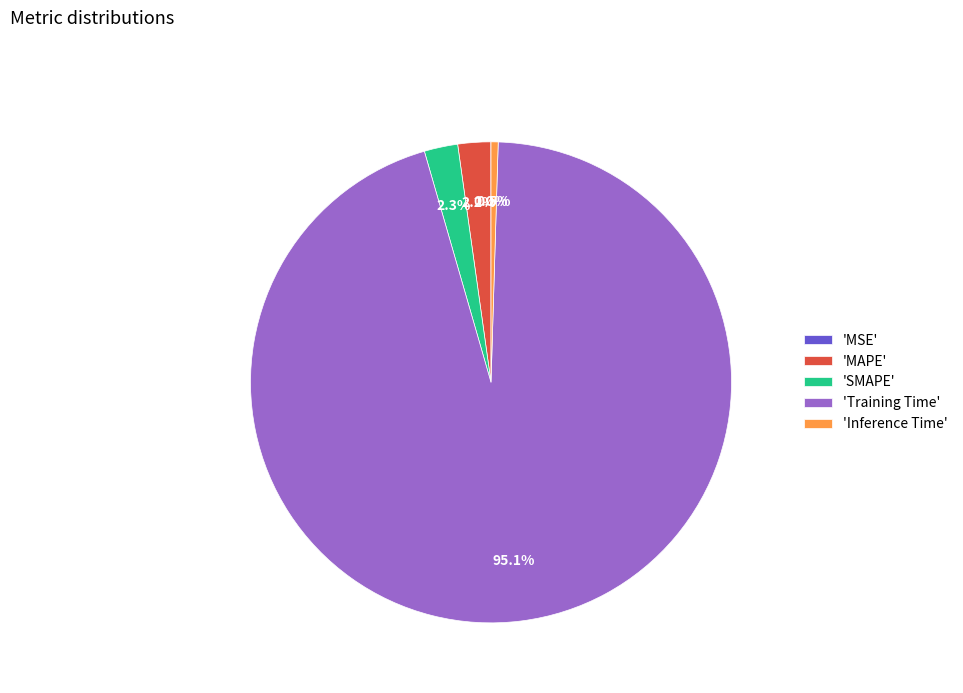

Which has a higher value, 'MAPE' or 'Training Time'?

'Training Time'